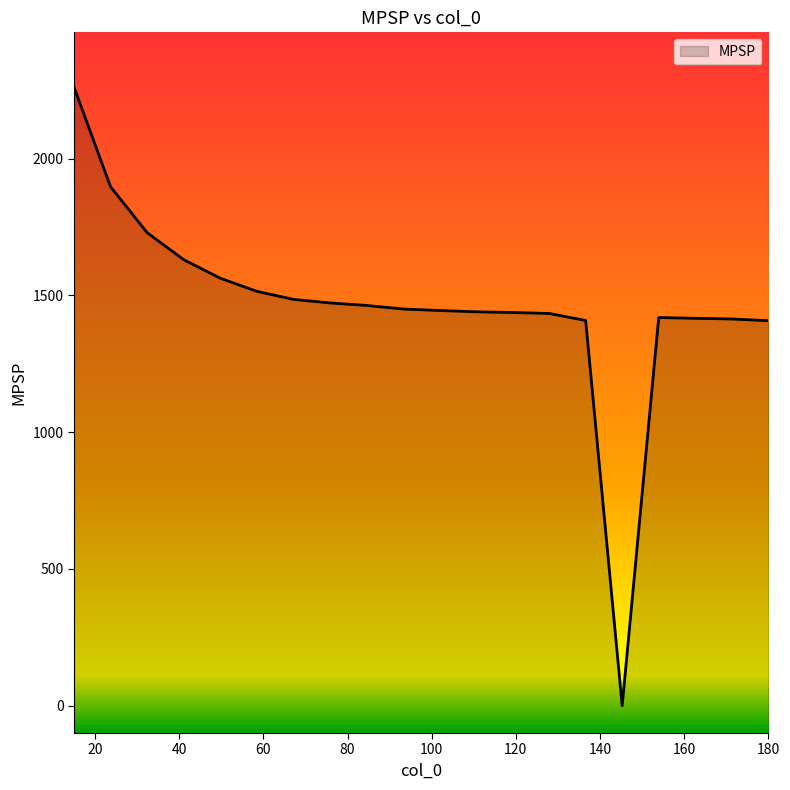

Which label corresponds to the largest value in the chart?

15